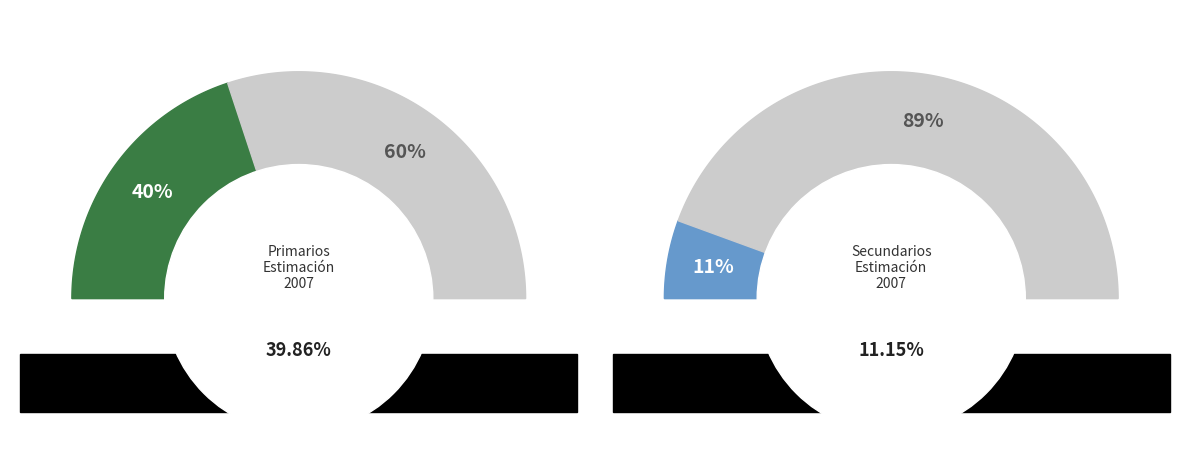

Which has a higher value, Secundarios or Primarios?

Primarios